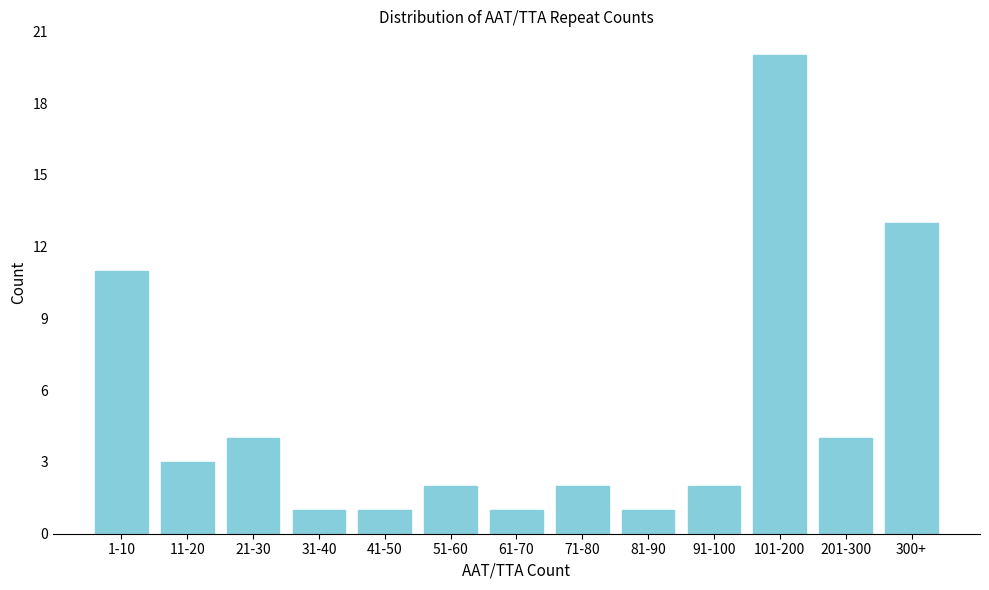

Reading left to right, what are all the values shown in this chart?

11	3	4	1	1	2	1	2	1	2	20	4	13